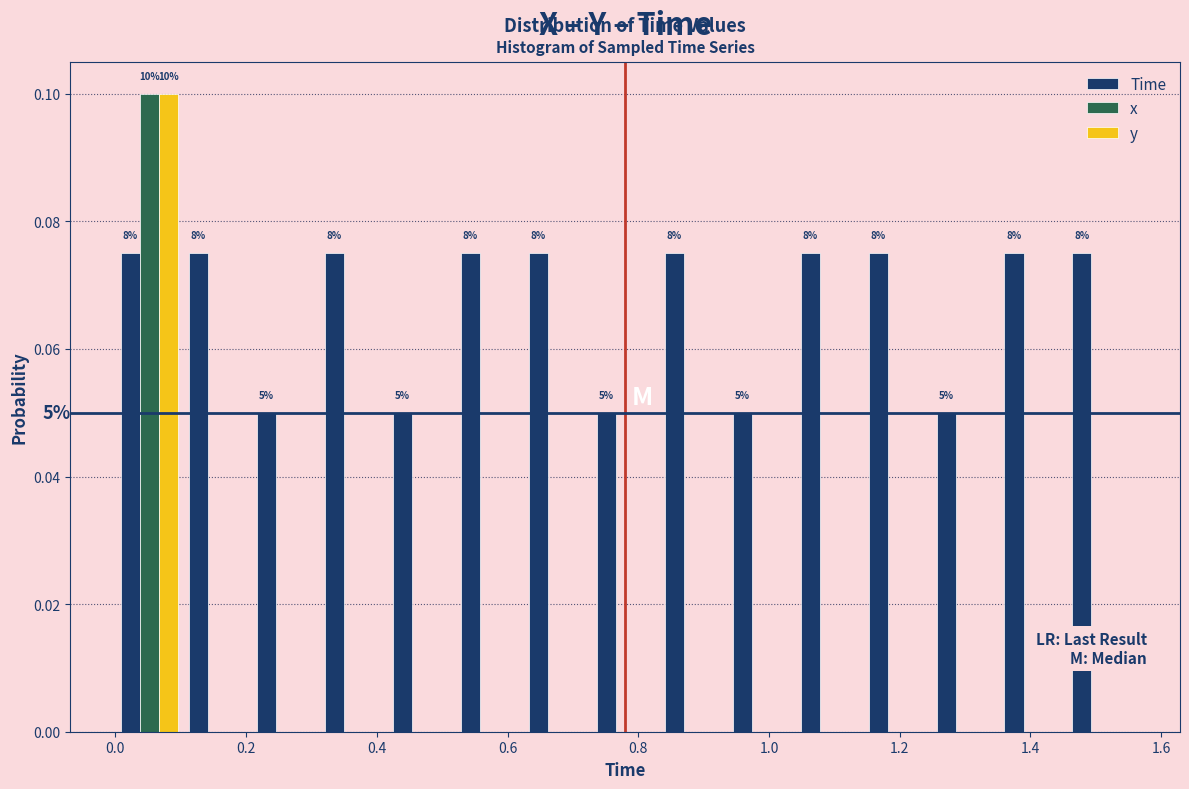

In the x series, which range on the x-axis has the tallest bar?

0.000 to 0.104